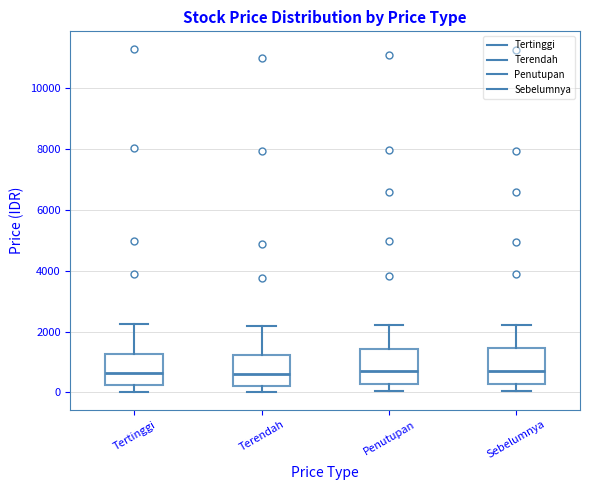

Where does the upper whisker of the box for Tertinggi end on the y-axis? The values are not printed on the chart, so give them approximately, as read against the axis.

2200